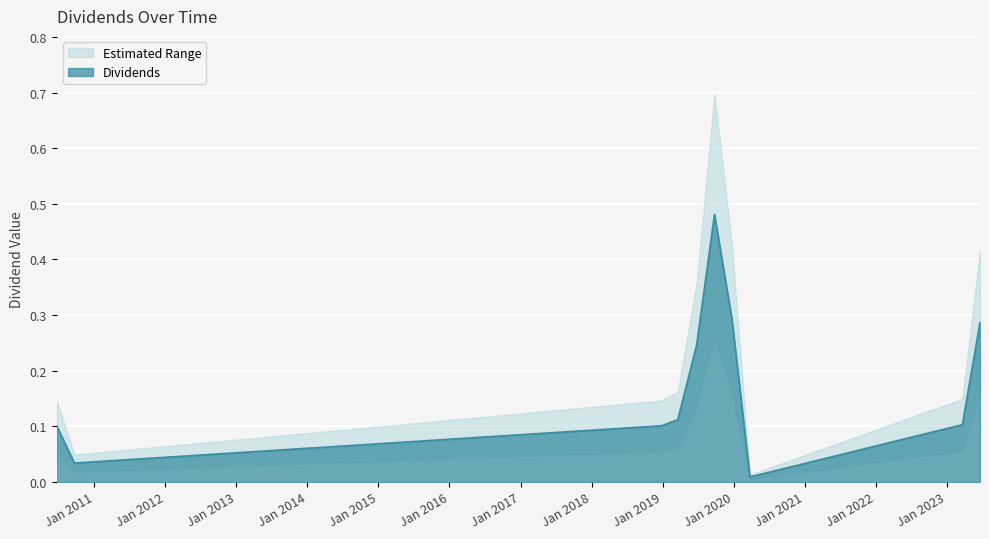

What is the label of the 4th point from the right?

2019-12-24